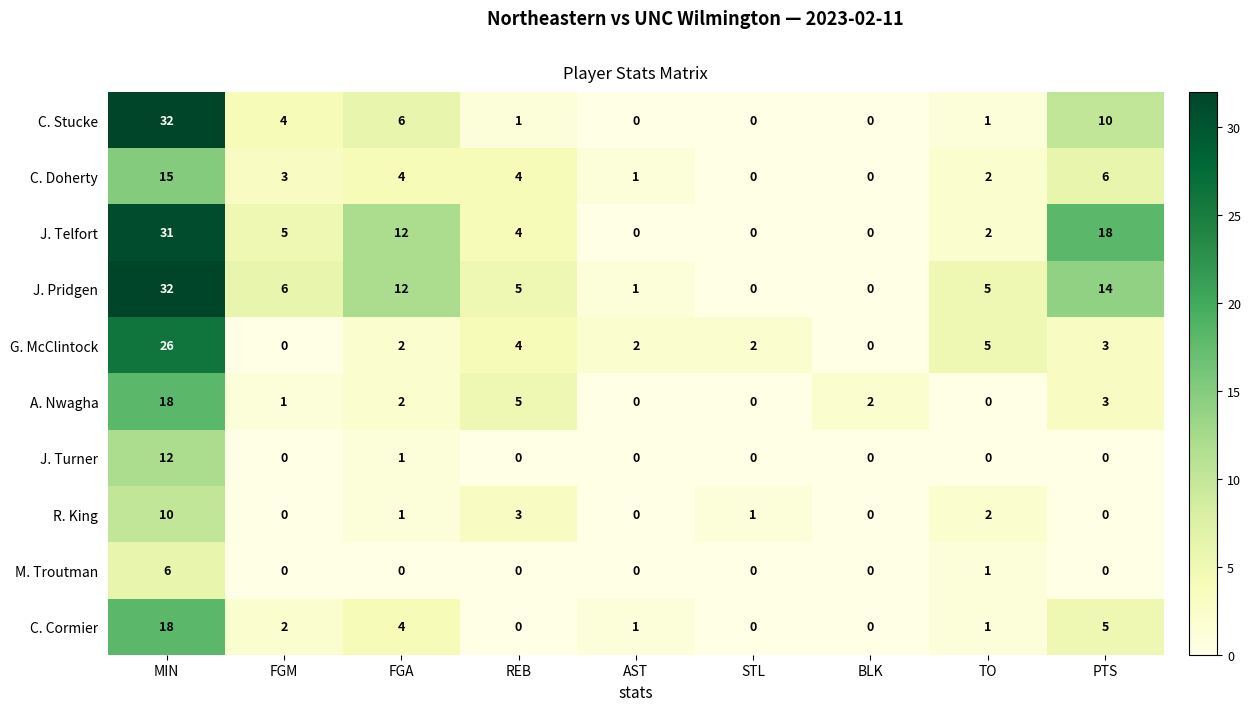

What is the difference between the second highest and second lowest values in the J. Telfort series?

18